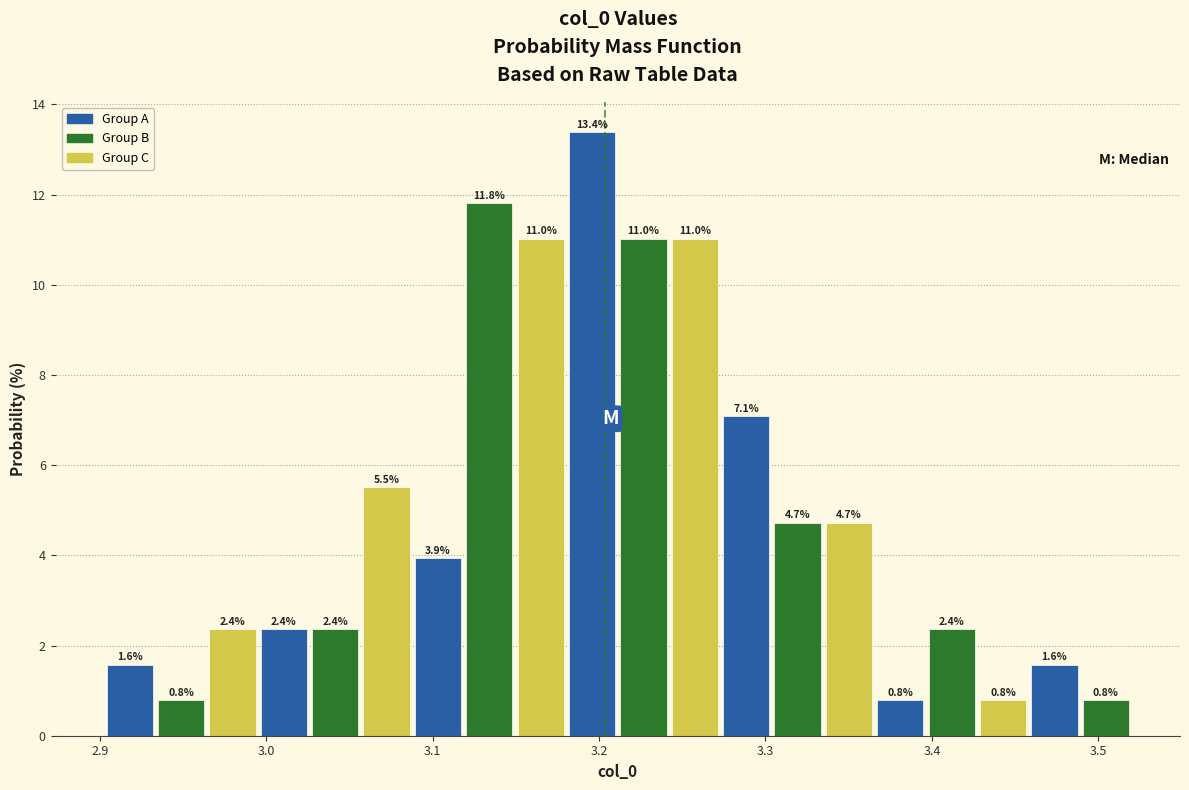

Around what value on the x-axis is the tallest bar? Give the approximate position of its centre, as read against the axis.

3.20